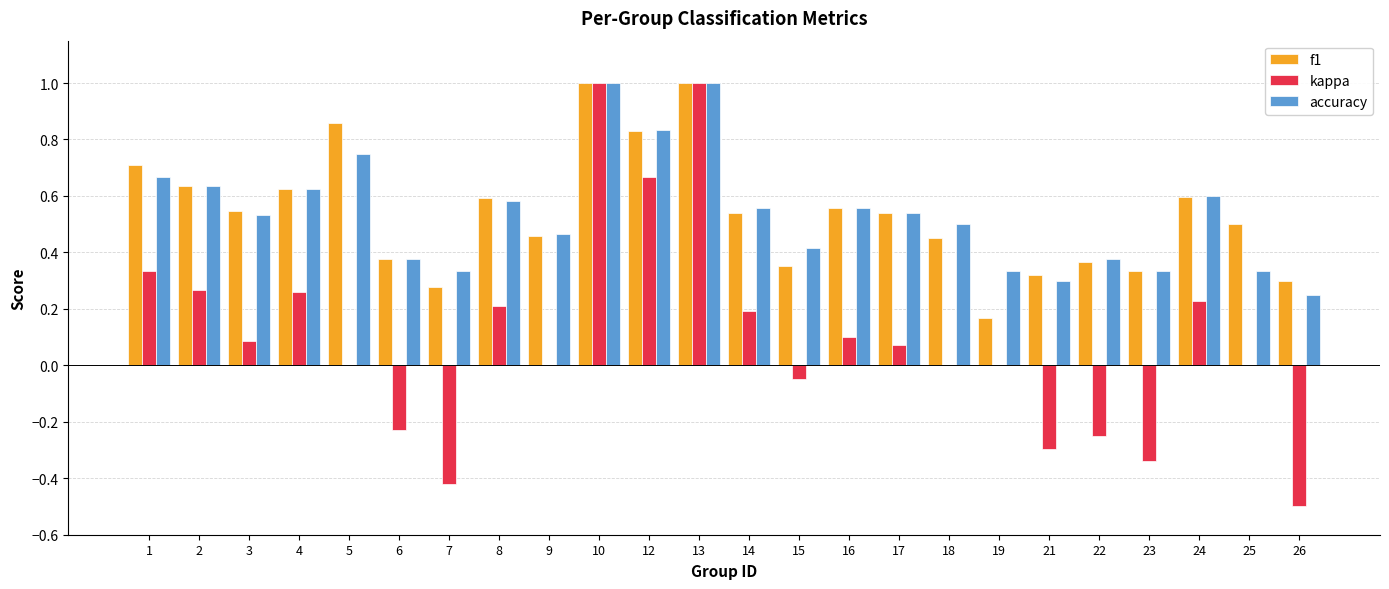

Which series changed the most between 12 and 17?

kappa